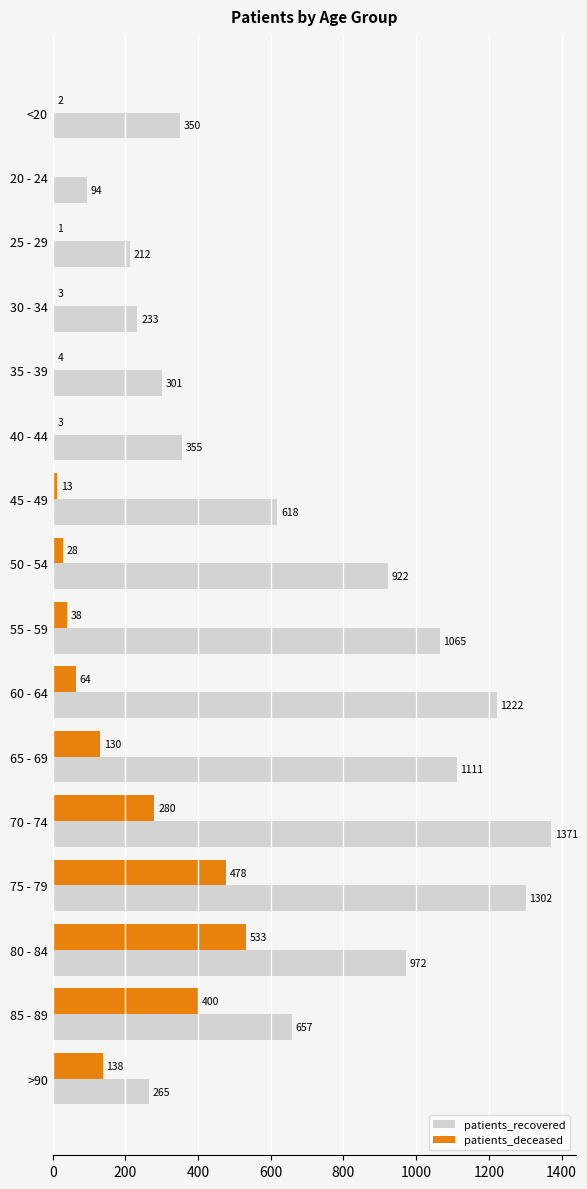

What is the sum of all patients_recovered values?

11050